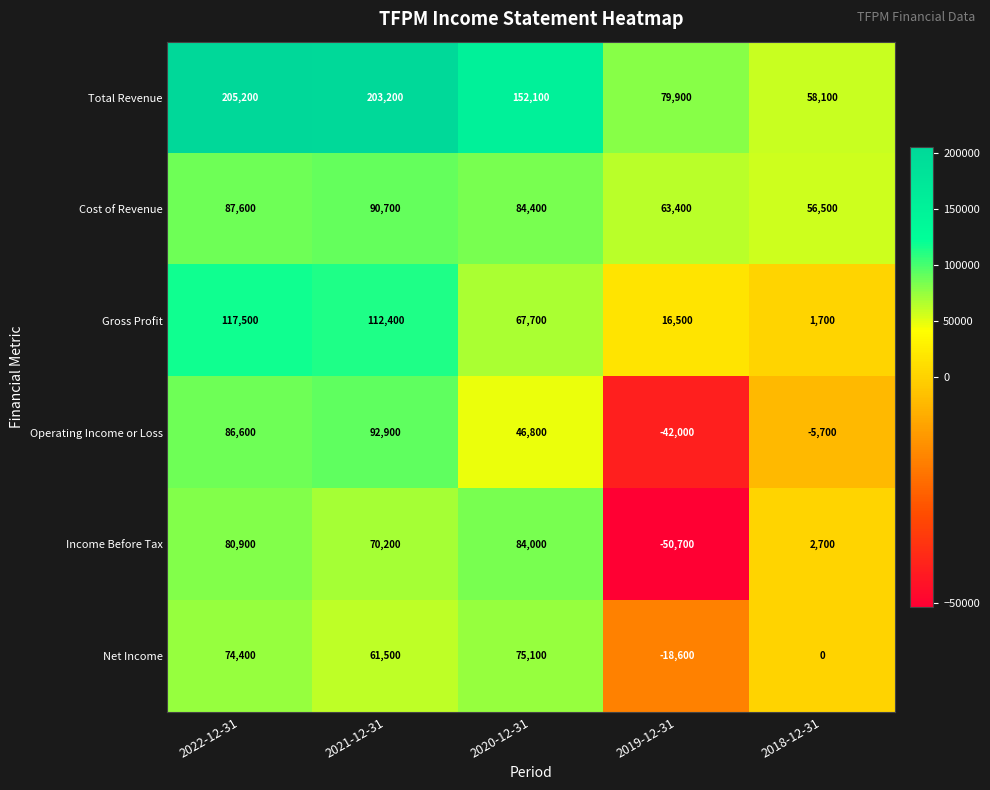

Reading right to left, list all the values displayed in this chart.

Total Revenue: 58100	79900	152100	203200	205200
Cost of Revenue: 56500	63400	84400	90700	87600
Gross Profit: 1700	16500	67700	112400	117500
Operating Income or Loss: -5700	-42000	46800	92900	86600
Income Before Tax: 2700	-50700	84000	70200	80900
Net Income: 0	-18600	75100	61500	74400